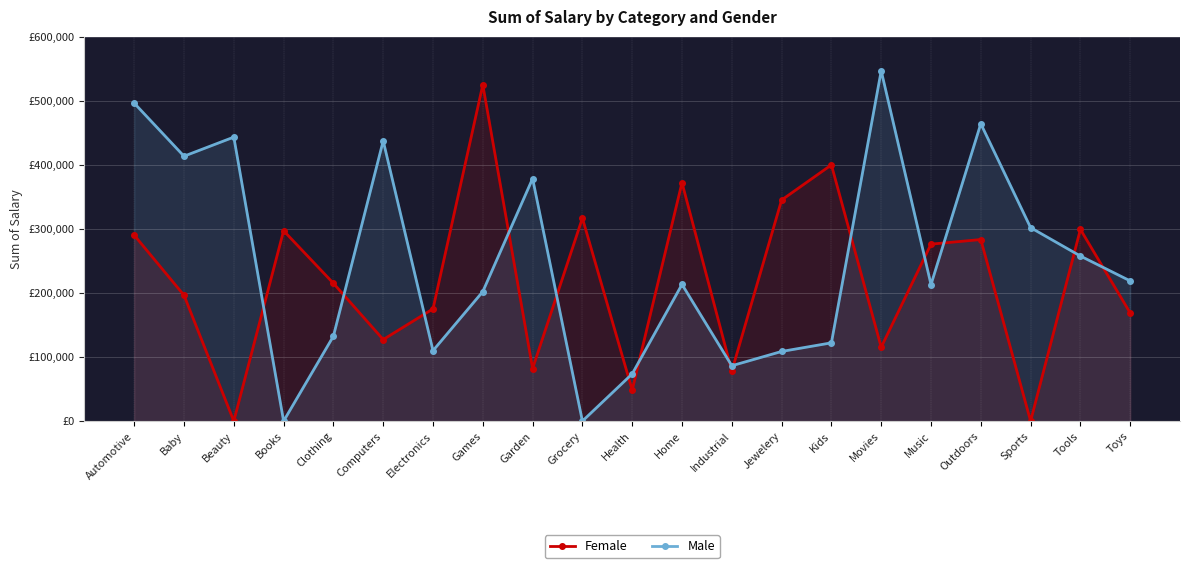

Which category has the highest value in the Male series?

Movies